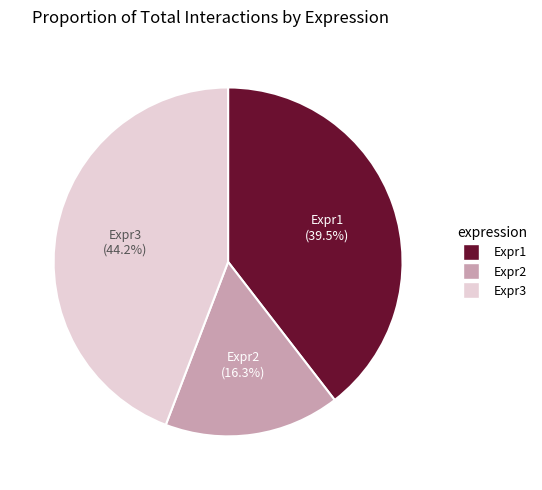

What percentage is NOT represented by Expr2 (16.3%)?

83.7%